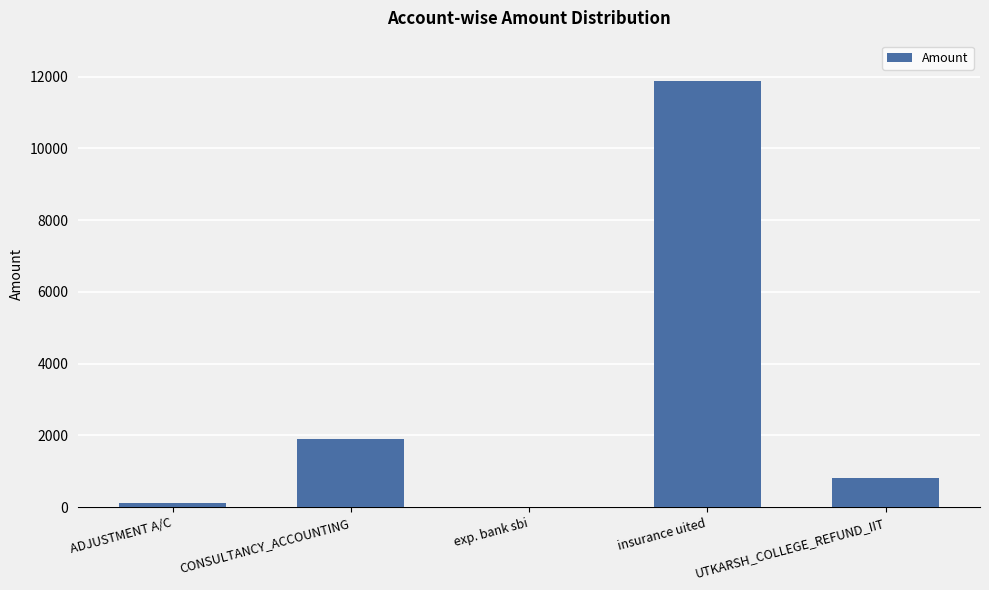

True or false: the data shows 18309.4 at insurance uited.

False